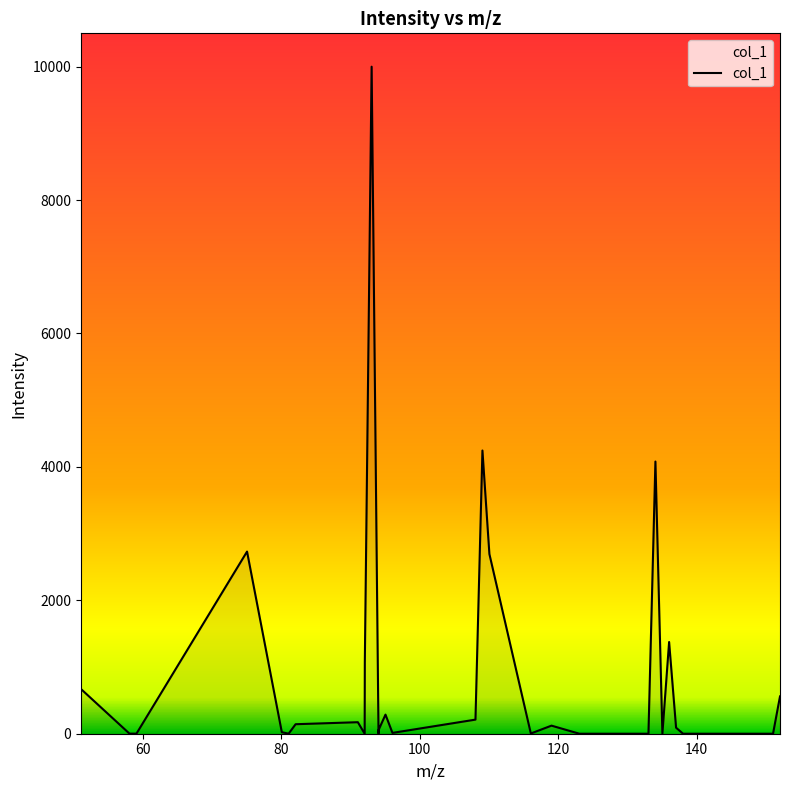

How many categories are shown in the chart?

30